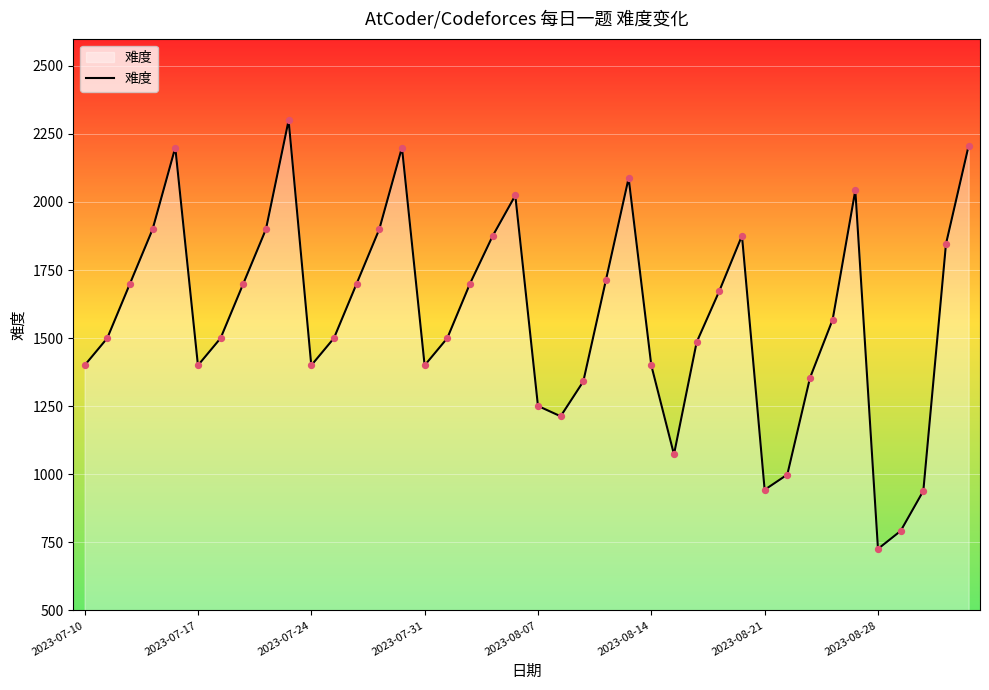

What is the difference between the maximum and minimum values?

1574